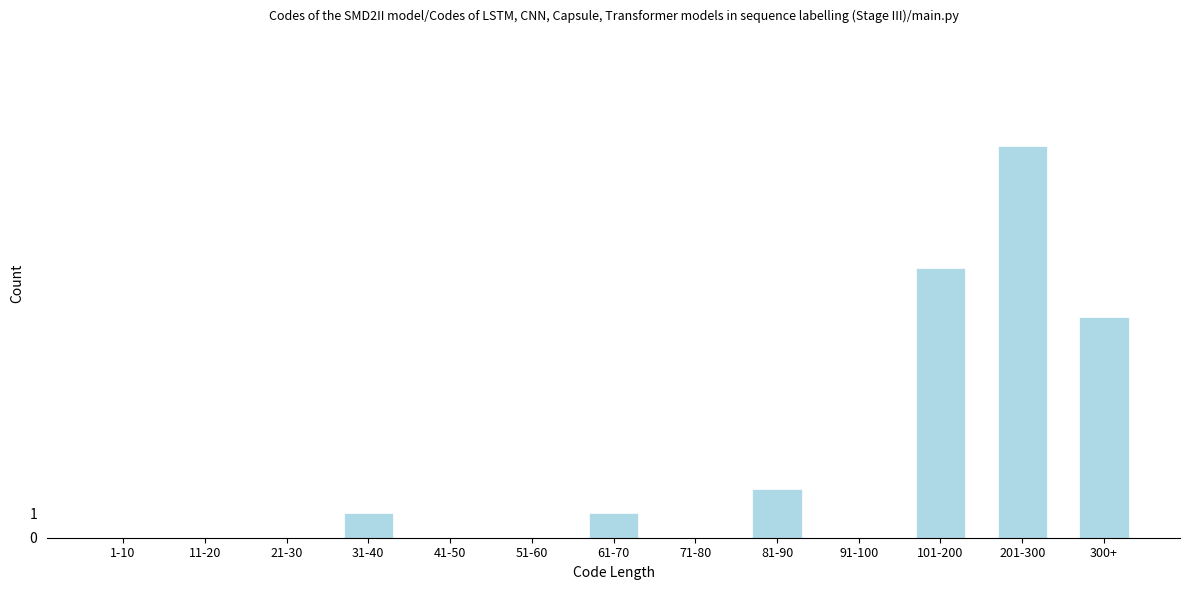

Reading left to right, extract all data points from this chart.

1-10=0	11-20=0	21-30=0	31-40=1	41-50=0	51-60=0	61-70=1	71-80=0	81-90=2	91-100=0	101-200=11	201-300=16	300+=9